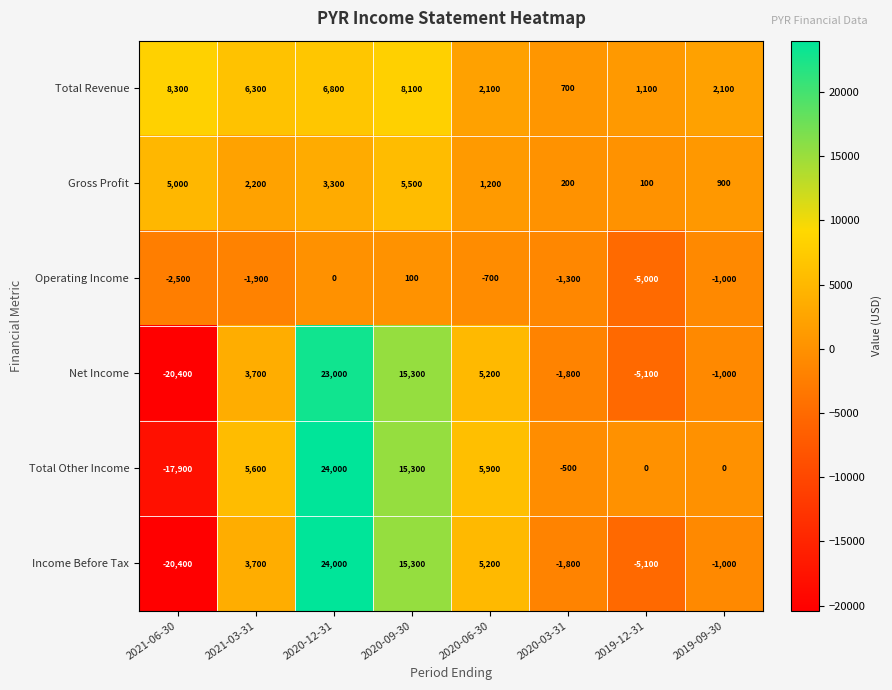

How many data points in Total Other Income are less than 5600?

4